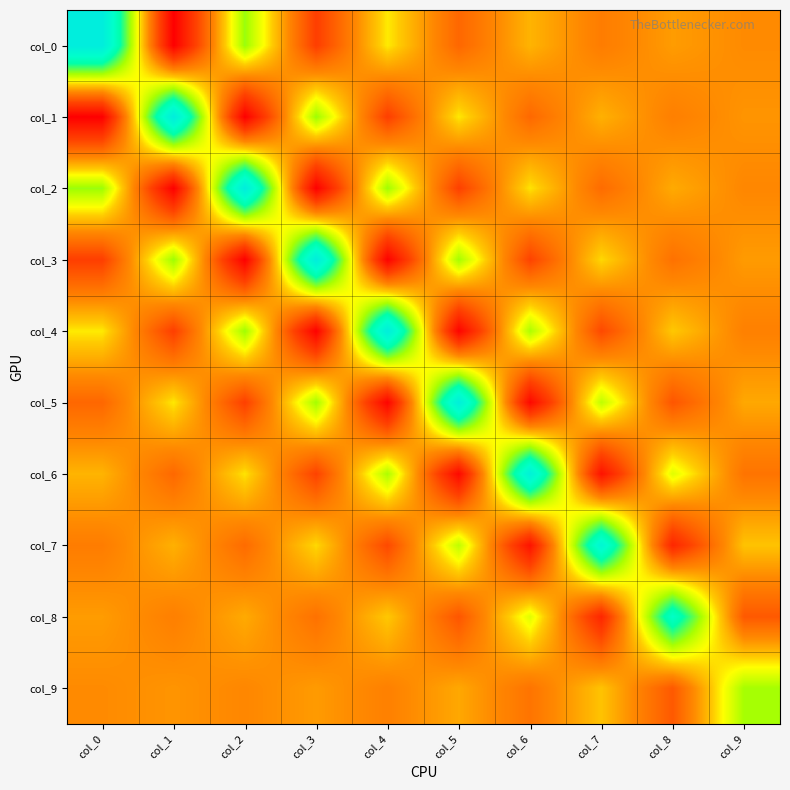

List the series in order of their peak value, lowest first.

col_9, col_8, col_7, col_6, col_5, col_4, col_3, col_2, col_1, col_0